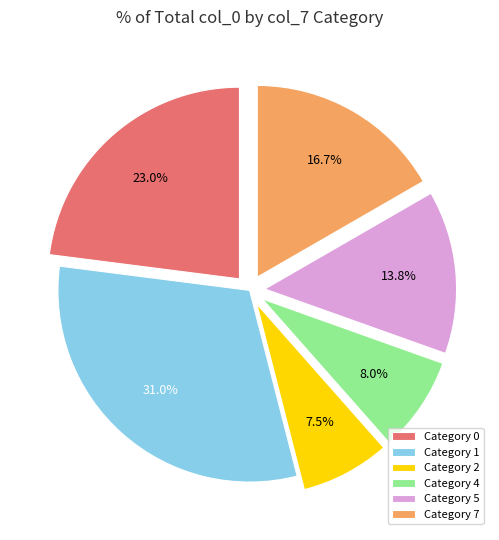

Rank the categories by value from lowest to highest.

Category 2, Category 4, Category 5, Category 7, Category 0, Category 1